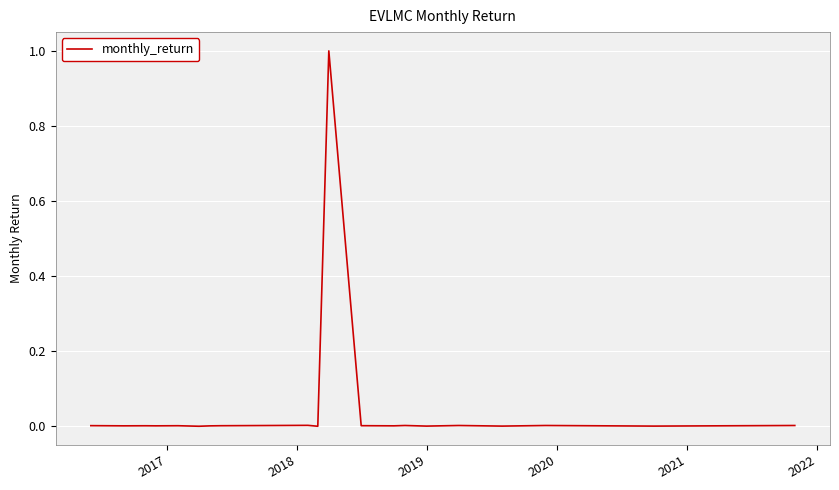

What is the maximum value shown in the chart?

1.0